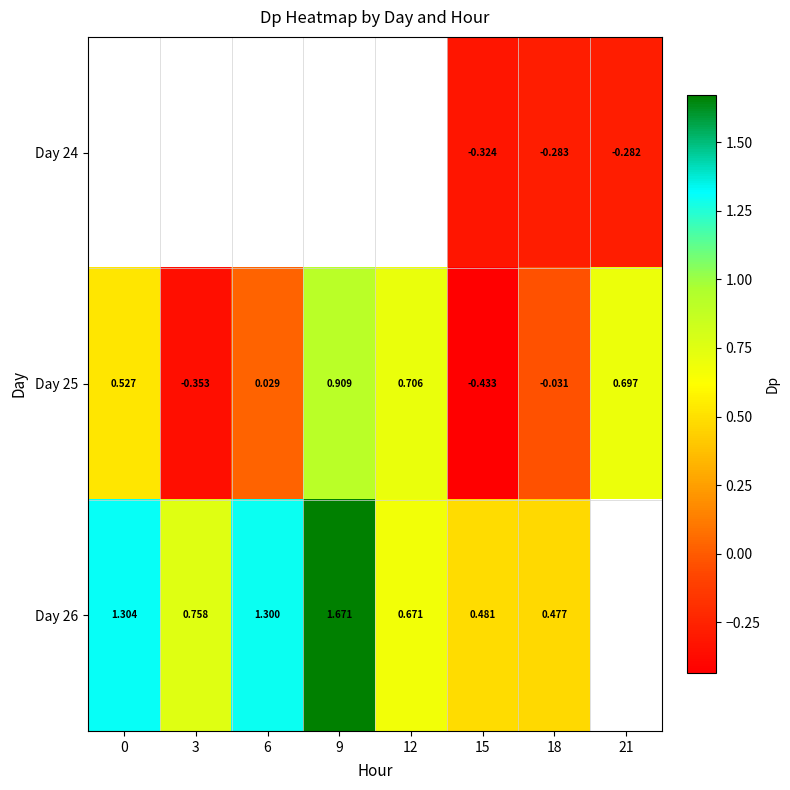

Which category has the lowest value across all series?

15